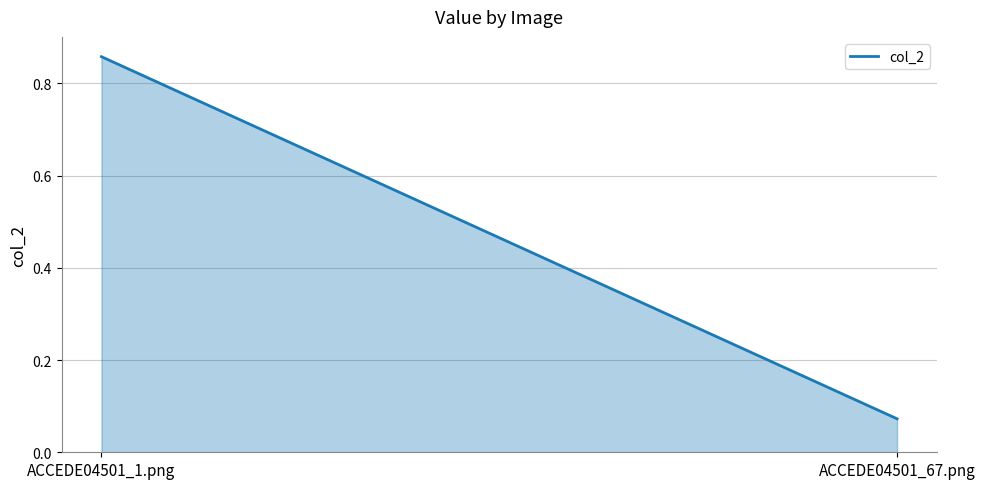

How many lines are shown in the chart?

1